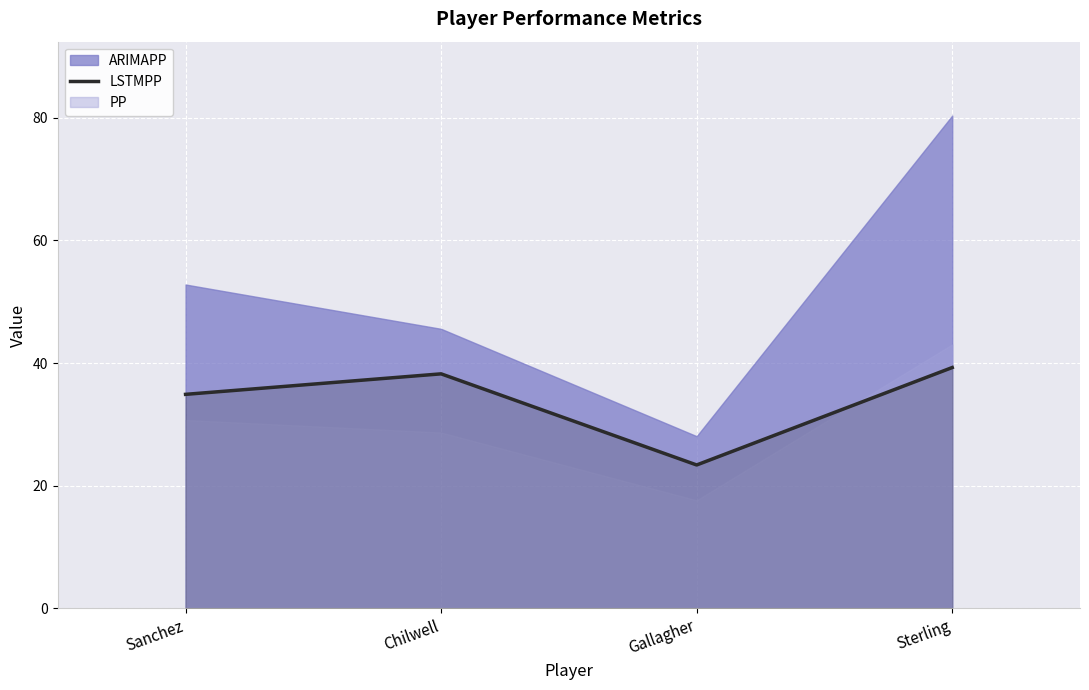

The LSTMPP series shows 23.4 at Gallagher. True or false?

True